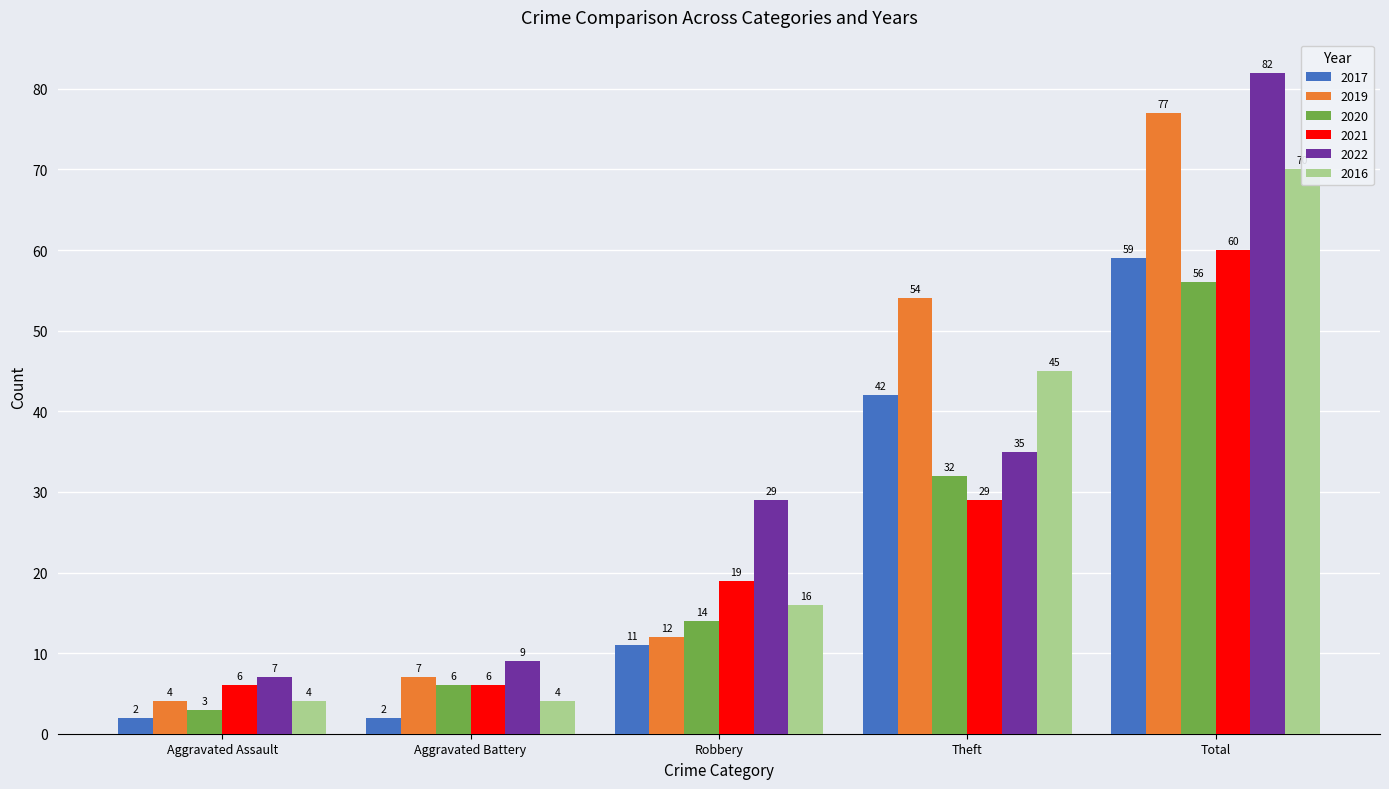

Is the value of 2017 at Total greater than the value of 2019 at Theft?

Yes